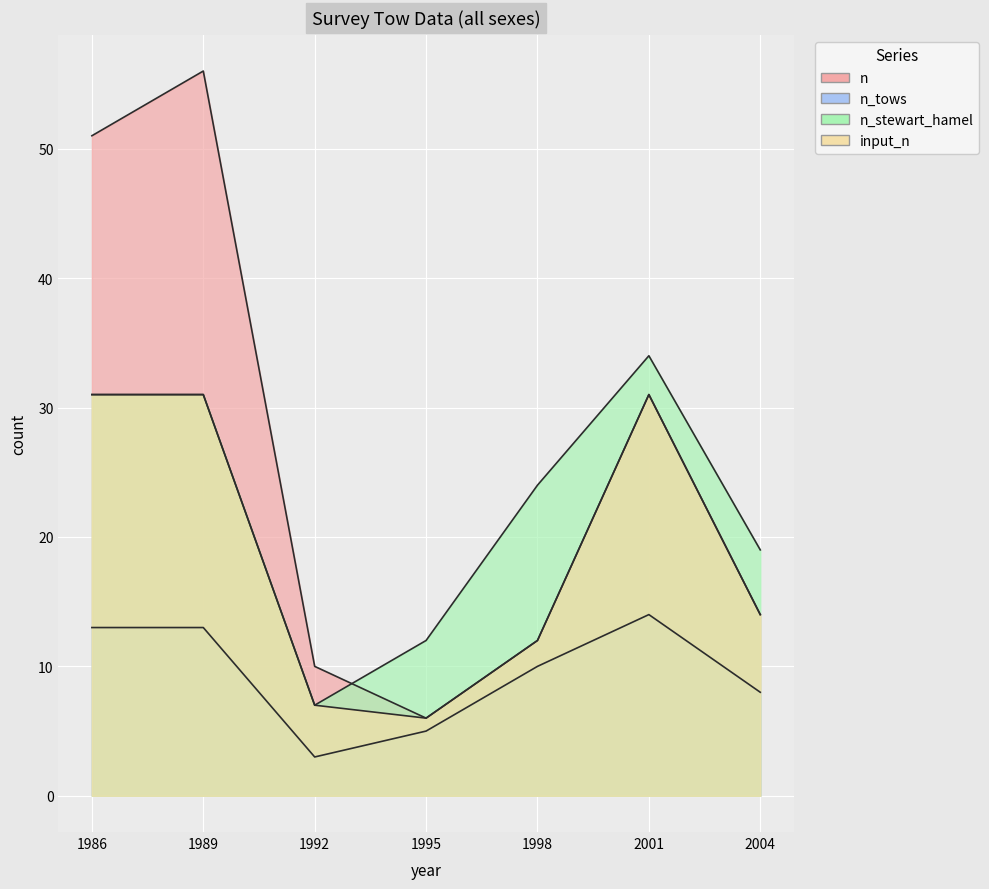

Rank the series by their average value, from lowest to highest.

n_tows, input_n, n_stewart_hamel, n